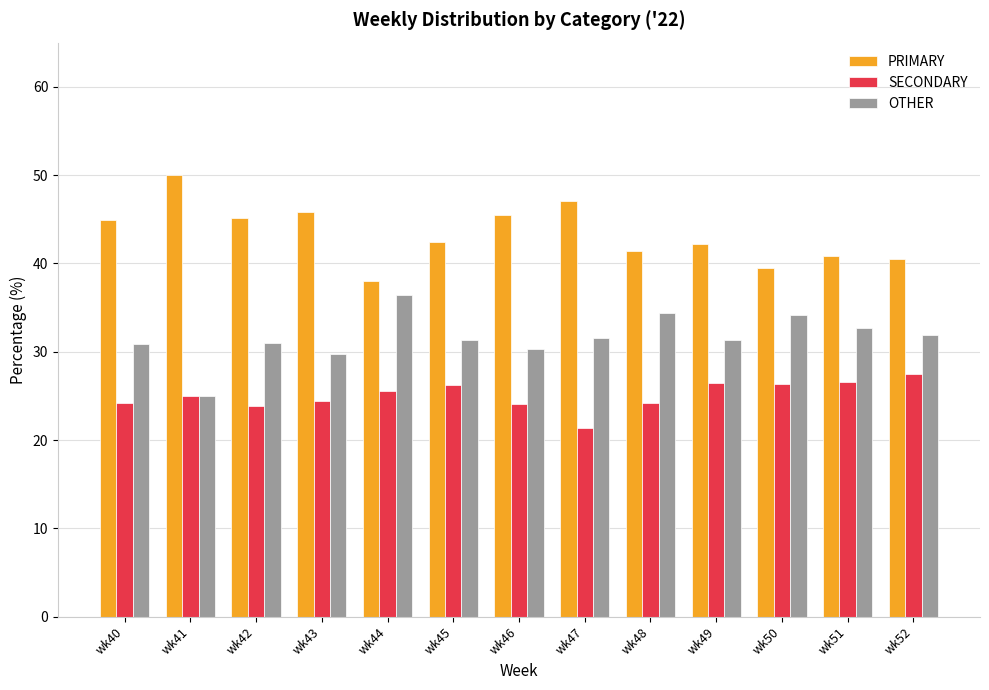

The value of SECONDARY at wk43 is 36.5. True or false?

False